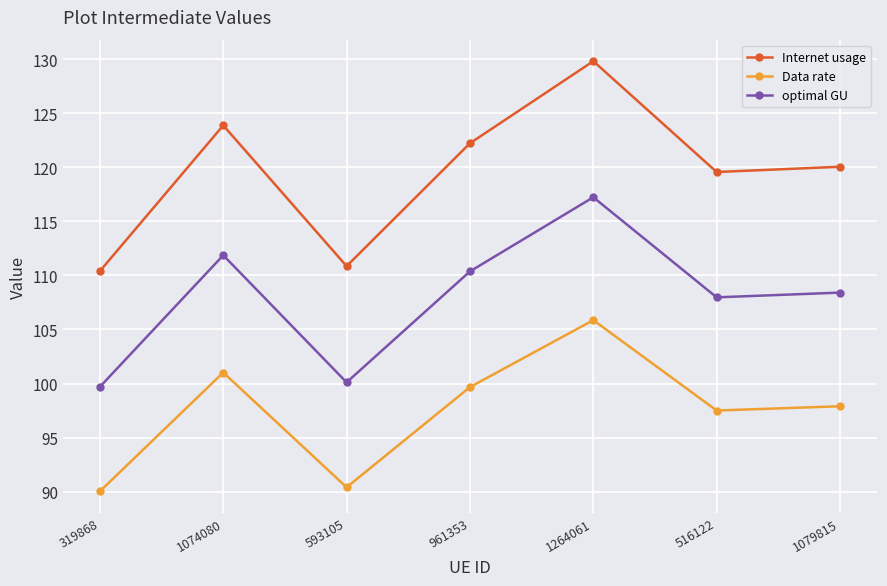

What is the difference between the second highest and minimum values in the Internet usage series?

13.5